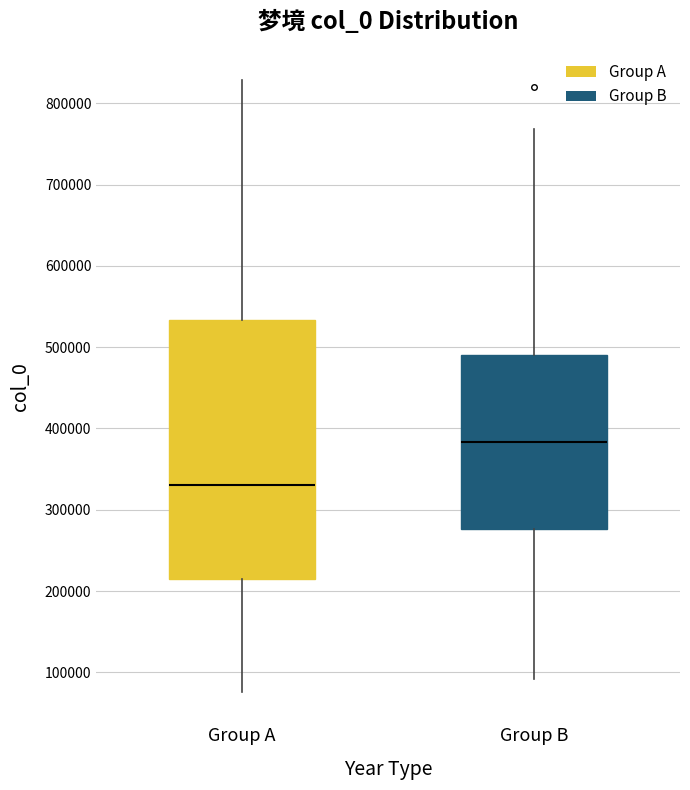

Where is the upper edge of the box for Group B on the y-axis? The values are not printed on the chart, so give them approximately, as read against the axis.

490000